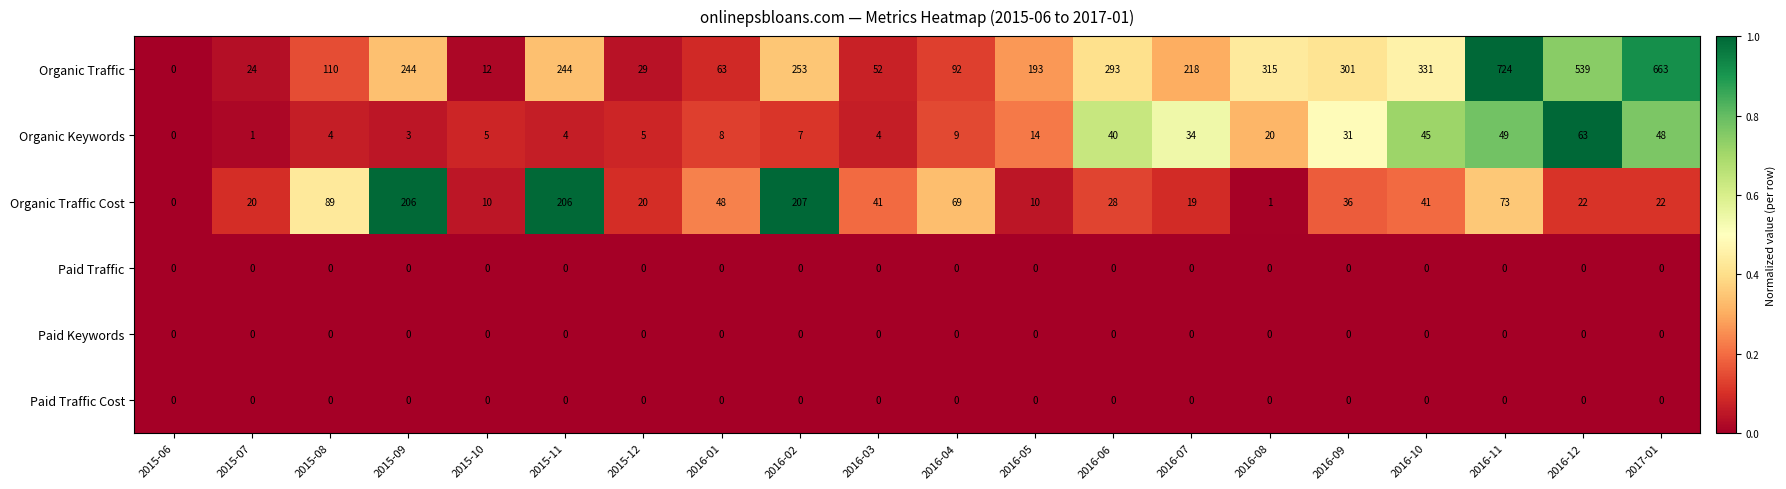

Which series has the widest spread of values?

Organic Traffic